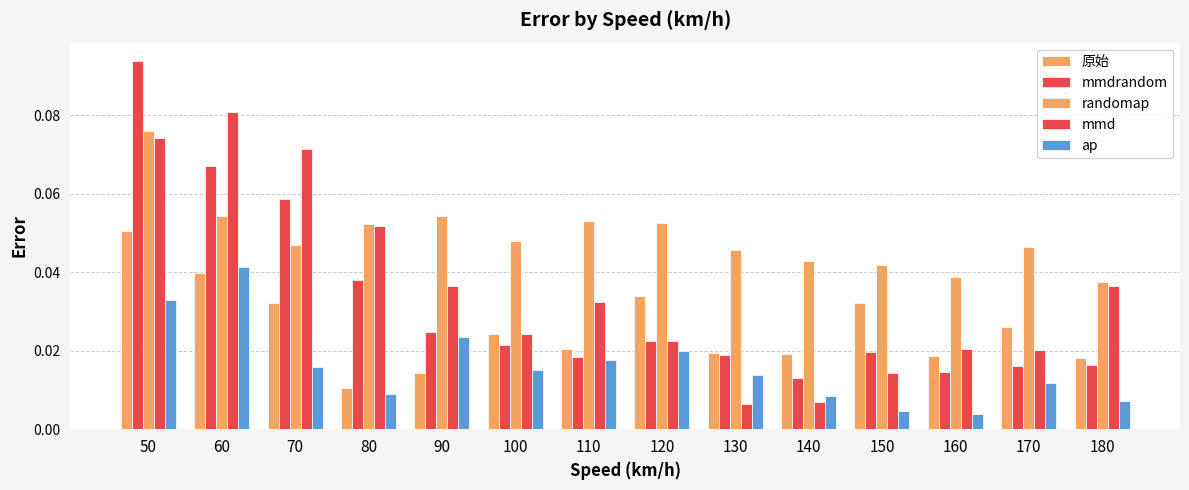

At which label does randomap reach its peak?

50